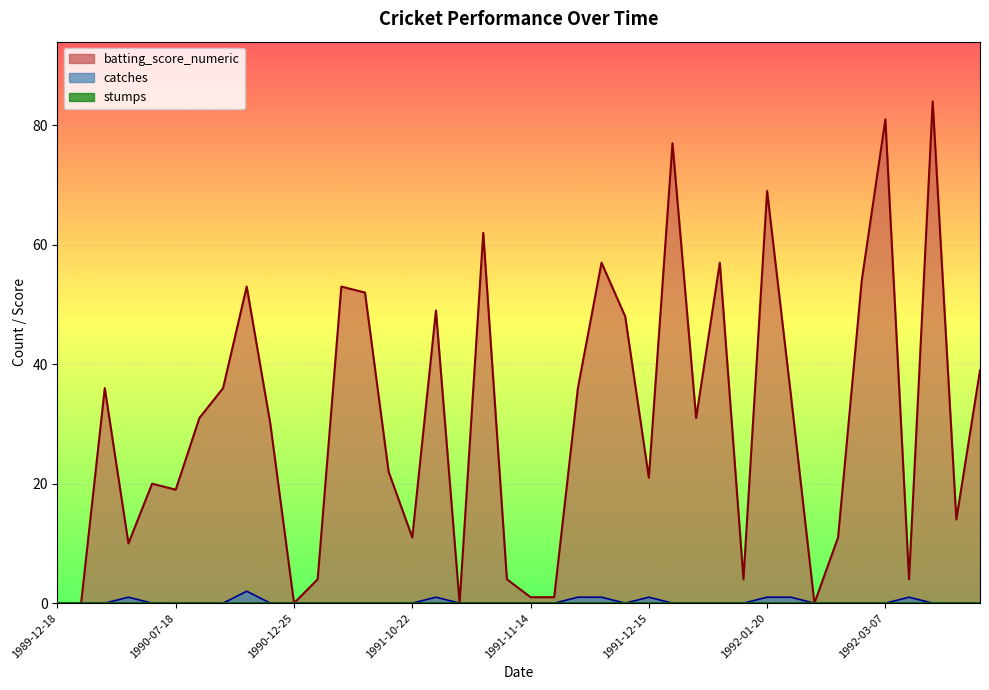

True or false: catches and batting_score_numeric intersect in this chart.

False